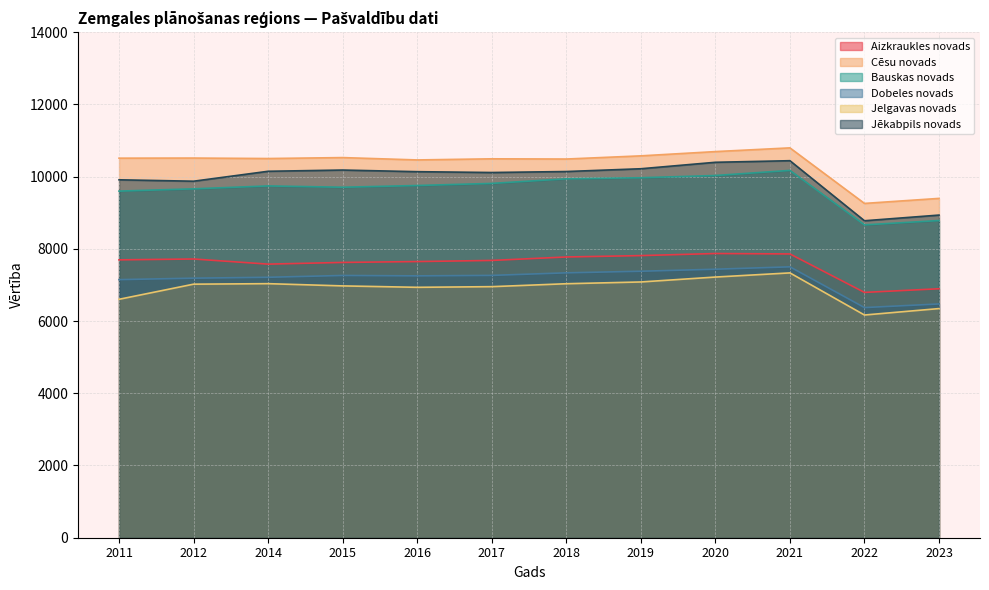

True or false: Cēsu novads and Jēkabpils novads cross at least once.

False